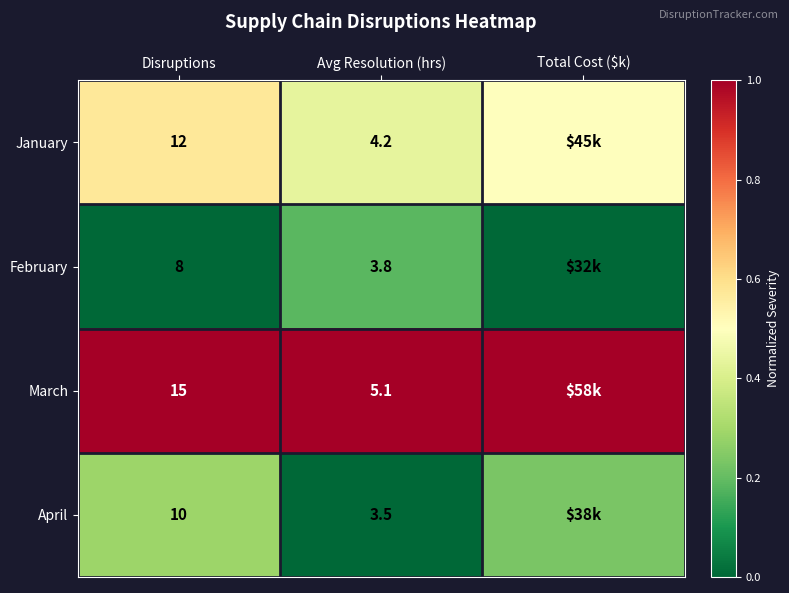

Which has a higher value, Disruptions or Avg Resolution (hrs)?

Disruptions